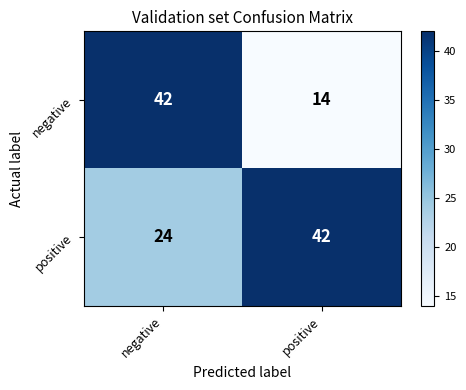

What is the smallest value displayed?

14